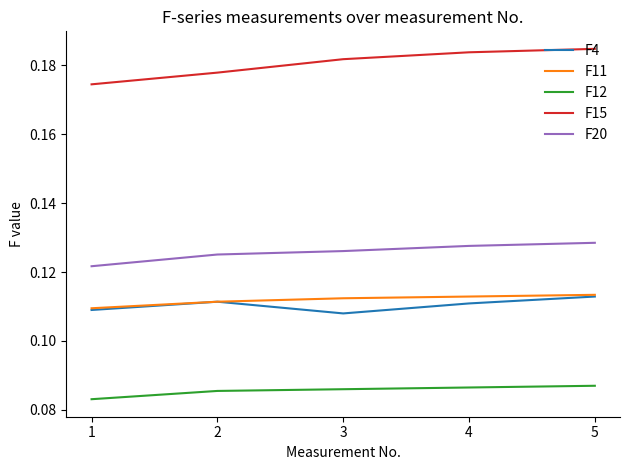

Is the value of F20 at 1 greater than the value of F12 at 1?

Yes